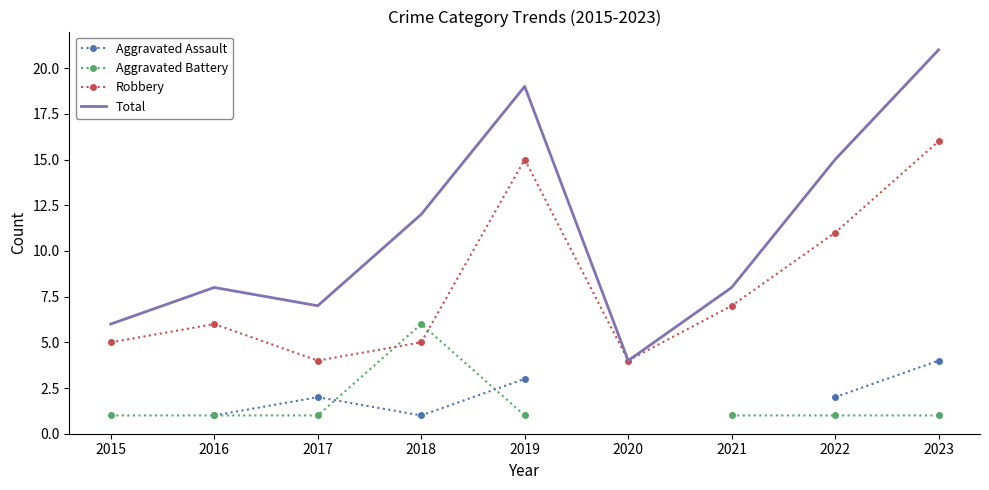

What is the value of the Robbery point at the 9th from the left?

16.0